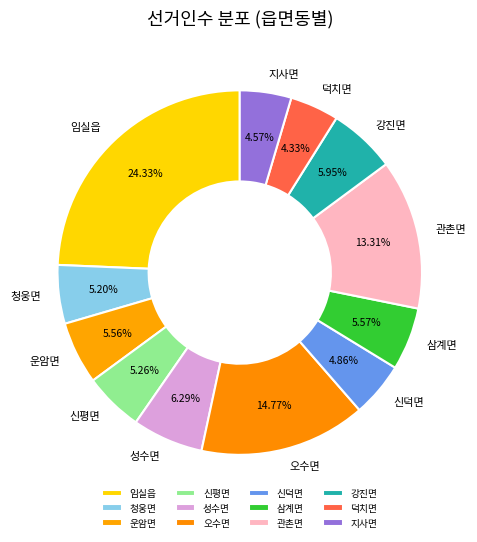

Approximately how many times larger is the value at 청웅면 compared to 관촌면?

0.4